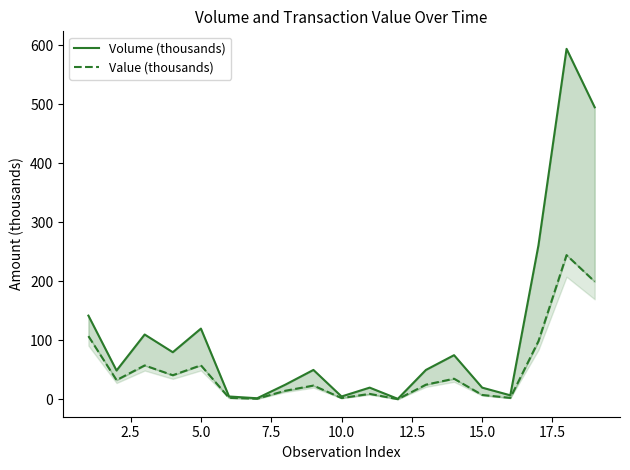

Reading right to left, transcribe all the data shown in this chart.

Volume (thousands): 495.0	594.0	261.0	7.0	20.0	75.0	50.0	1.0	20.0	5.0	50.0	25.0	2.0	5.0	120.0	80.0	110.0	49.0	142.0
Value (thousands): 199.7	244.5	98.7	2.6	7.6	35.1	25.0	0.5	9.4	2.4	23.5	14.7	1.2	2.6	57.8	41.0	57.6	32.7	107.3